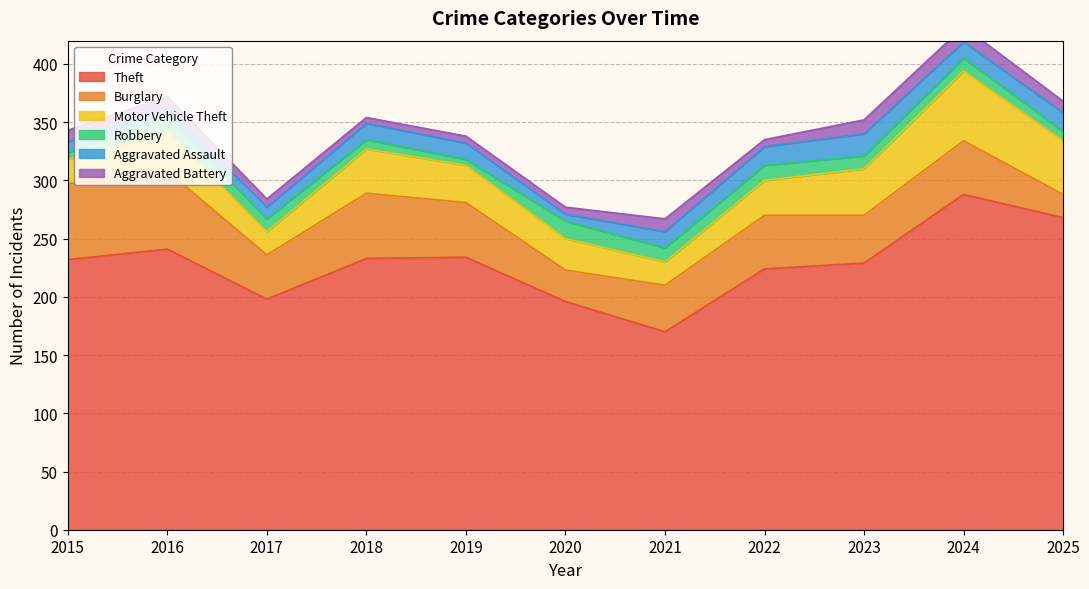

The value of Motor Vehicle Theft at 2018 is 38. True or false?

True